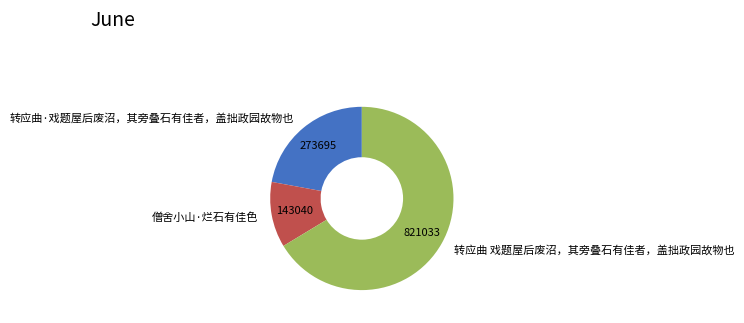

Approximately how many times larger is the value at 转应曲·戏题屋后废沼，其旁叠石有佳者，盖拙政园故物也 compared to 转应曲 戏题屋后废沼，其旁叠石有佳者，盖拙政园故物也?

0.3